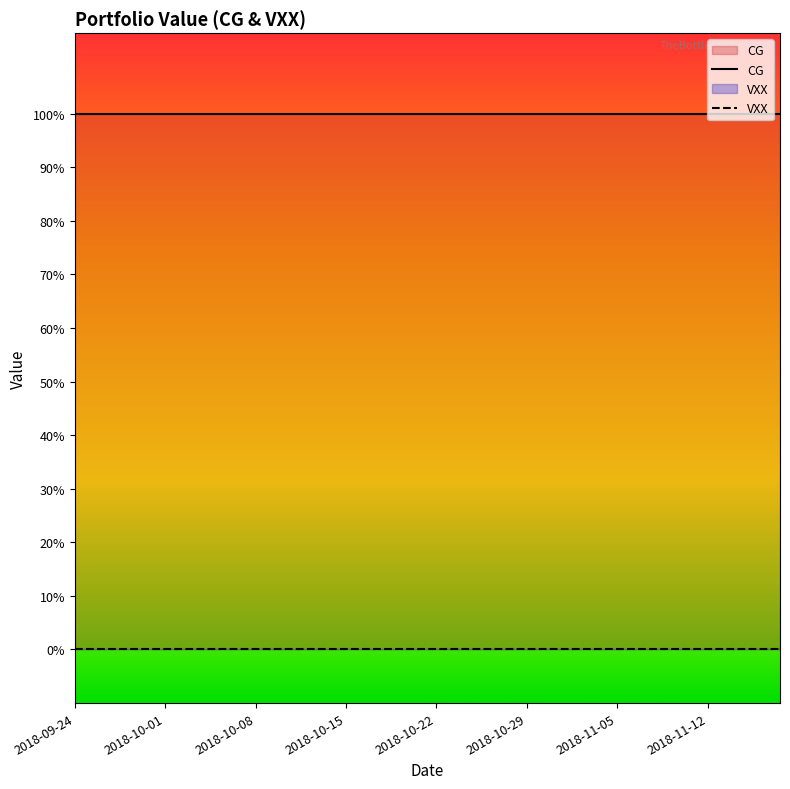

At 2018-11-05, list the series in order from smallest to largest.

VXX, CG